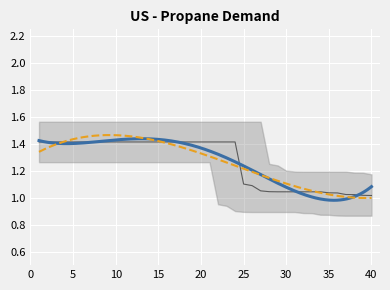

Reading left to right, extract all data points from this chart.

1.4	1.4	1.4	1.4	1.4	1.4	1.4	1.4	1.4	1.4	1.4	1.4	1.4	1.4	1.4	1.4	1.4	1.4	1.4	1.4	1.4	1.4	1.4	1.4	1.1	1.1	1.1	1.0	1.0	1.0	1.0	1.0	1.0	1.0	1.0	1.0	1.0	1.0	1.0	1.0